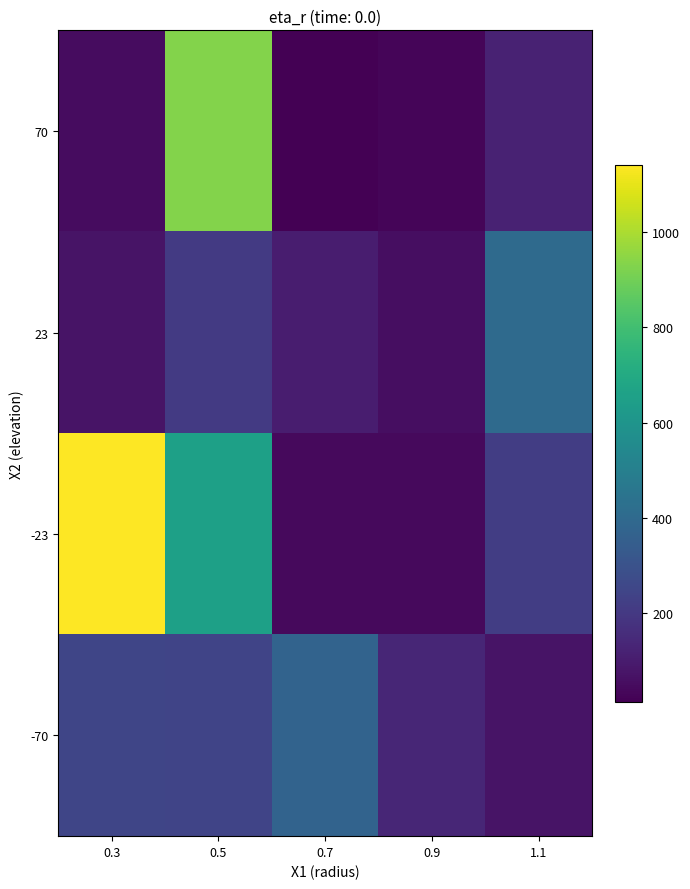

List the series in order of their peak value, highest first.

-23, 70, 23, -70